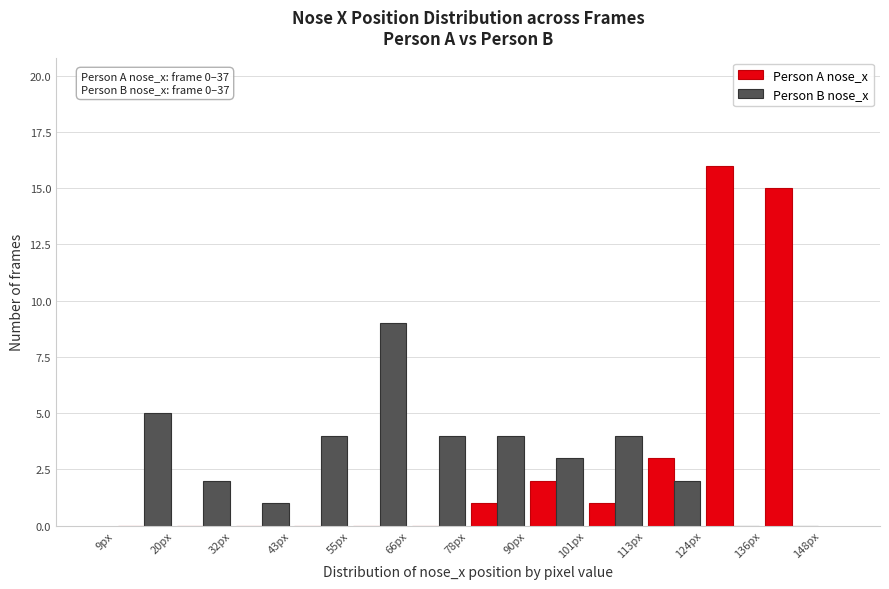

In the Person B nose_x series, which range on the x-axis has the tallest bar?

56 to 66